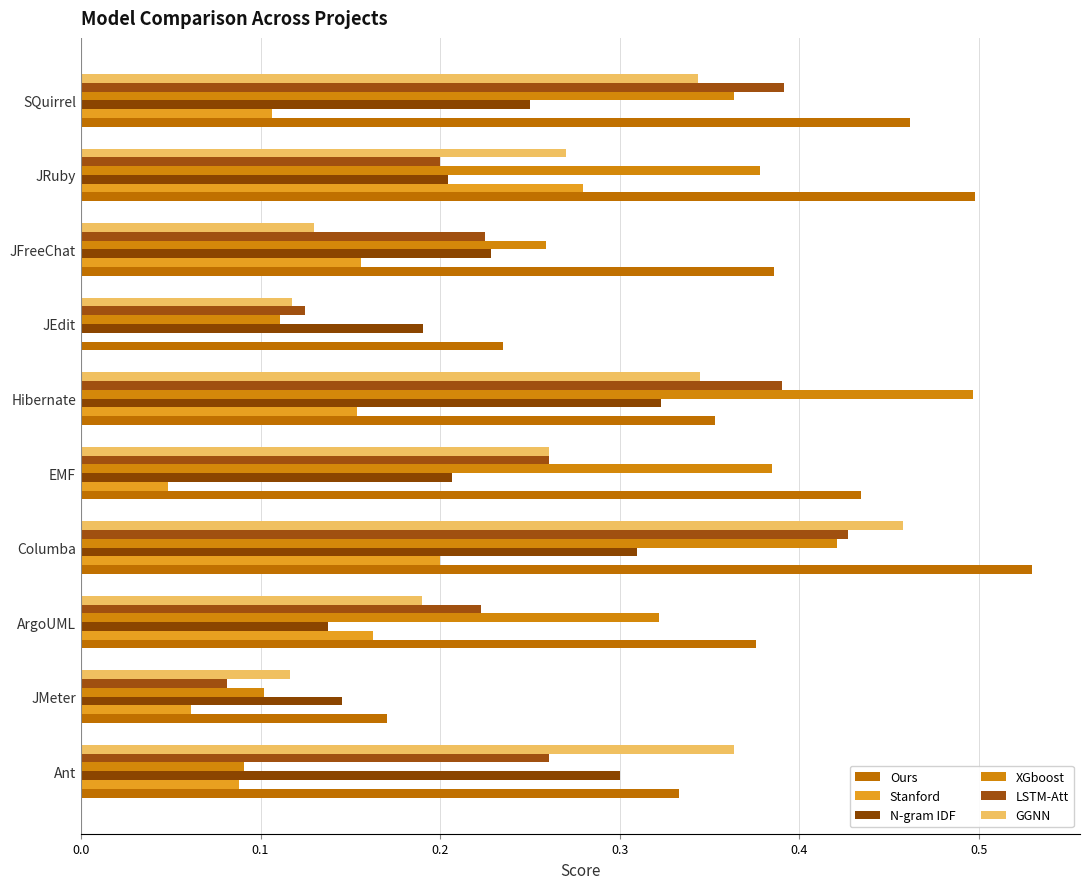

Count the number of categories in the chart.

10